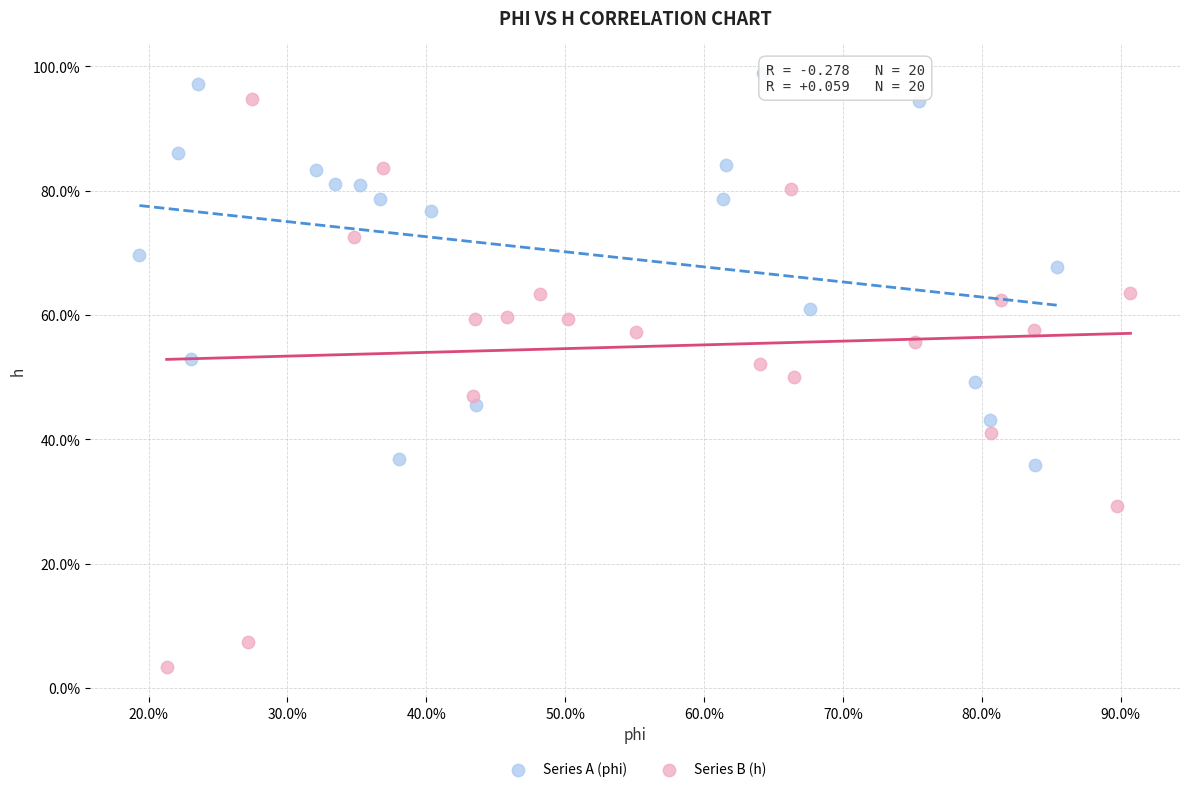

Which series has the widest spread of Y values?

Series B (h)